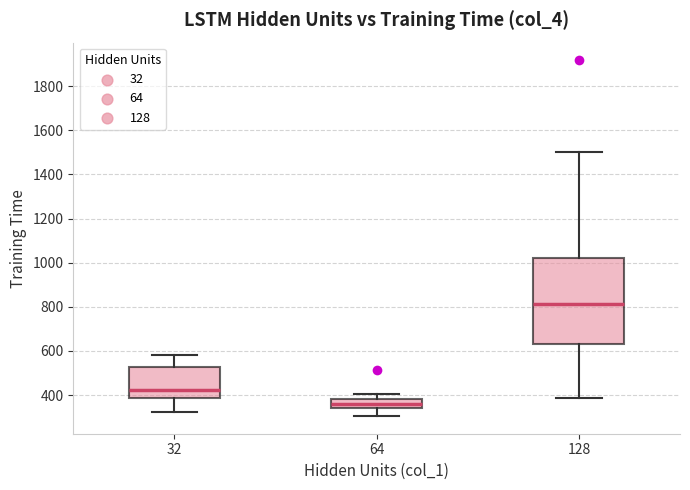

Which box is the tallest, from its lower edge to its upper edge?

128